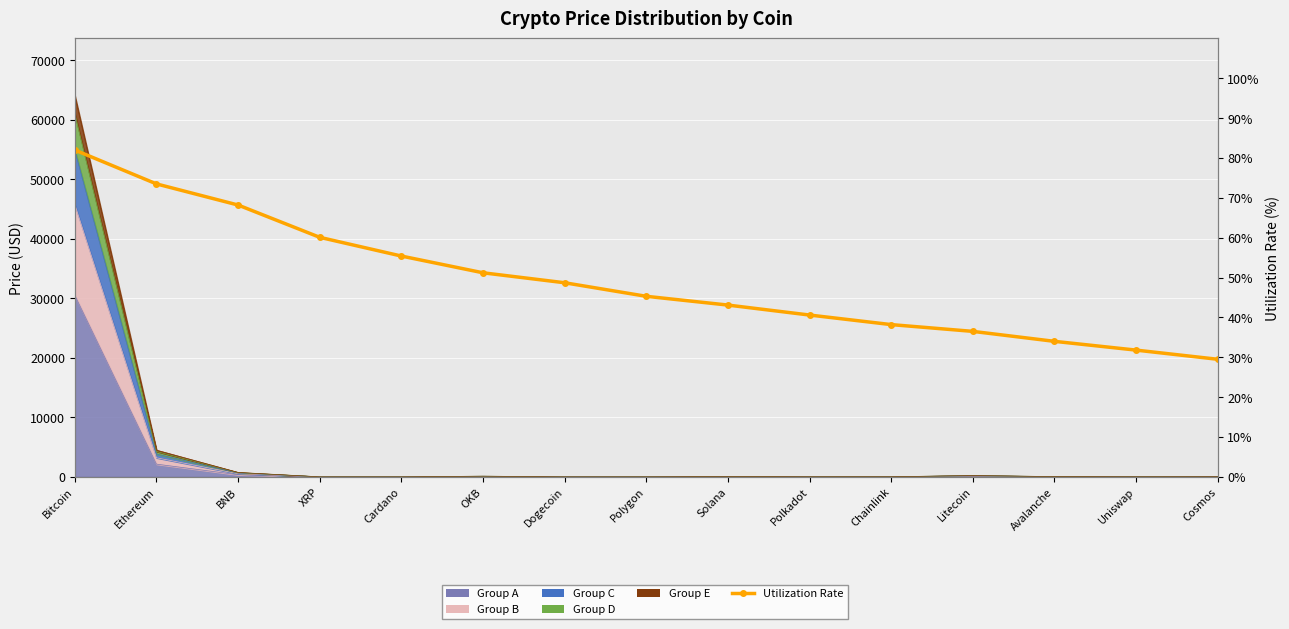

What is the label of the 4th point from the right?

Litecoin